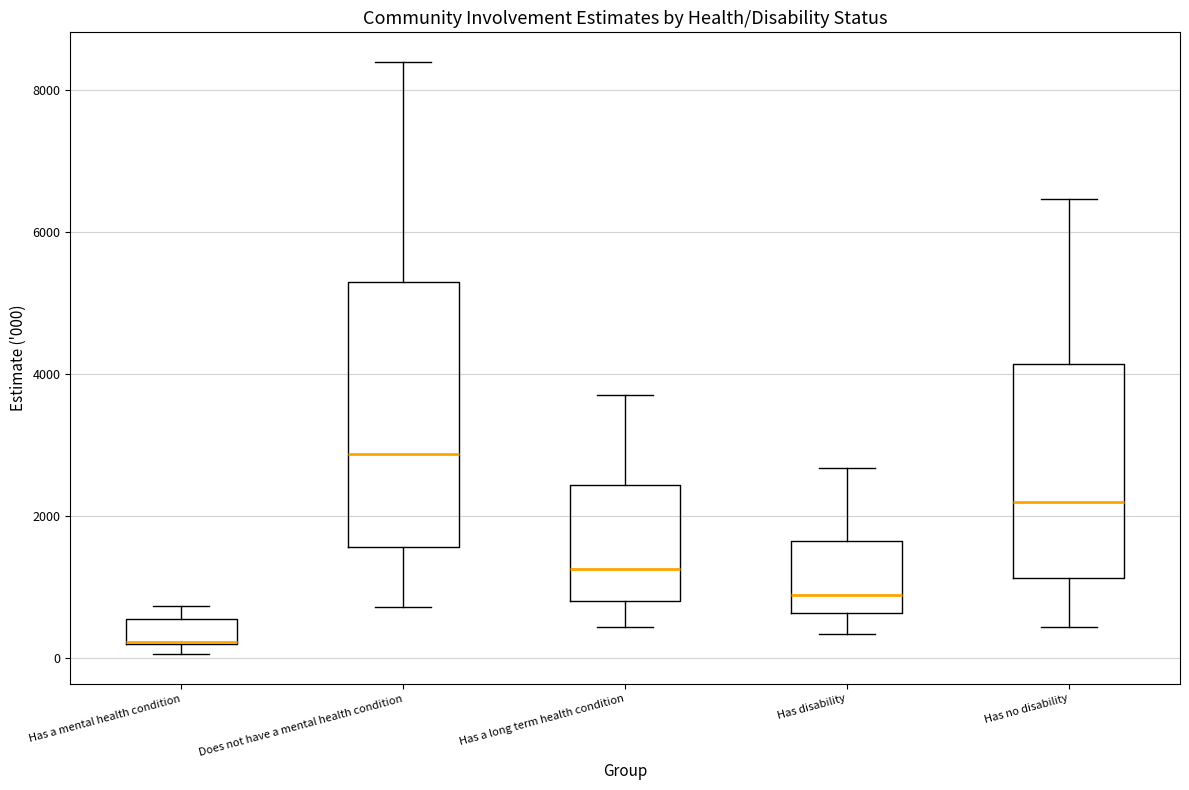

Reading left to right, read every box against the y-axis: the position of its median line, the range the box covers, and the ends of its whiskers. The values are not printed on the chart, so give them approximately, as read against the axis.

Has a mental health condition: median 200 (drawn on the box's lower edge), box 200 to 600, whiskers 0 to 800
Does not have a mental health condition: median 2800, box 1600 to 5200, whiskers 800 to 8400
Has a long term health condition: median 1200, box 800 to 2400, whiskers 400 to 3800
Has disability: median 800, box 600 to 1600, whiskers 400 to 2600
Has no disability: median 2200, box 1200 to 4200, whiskers 400 to 6400